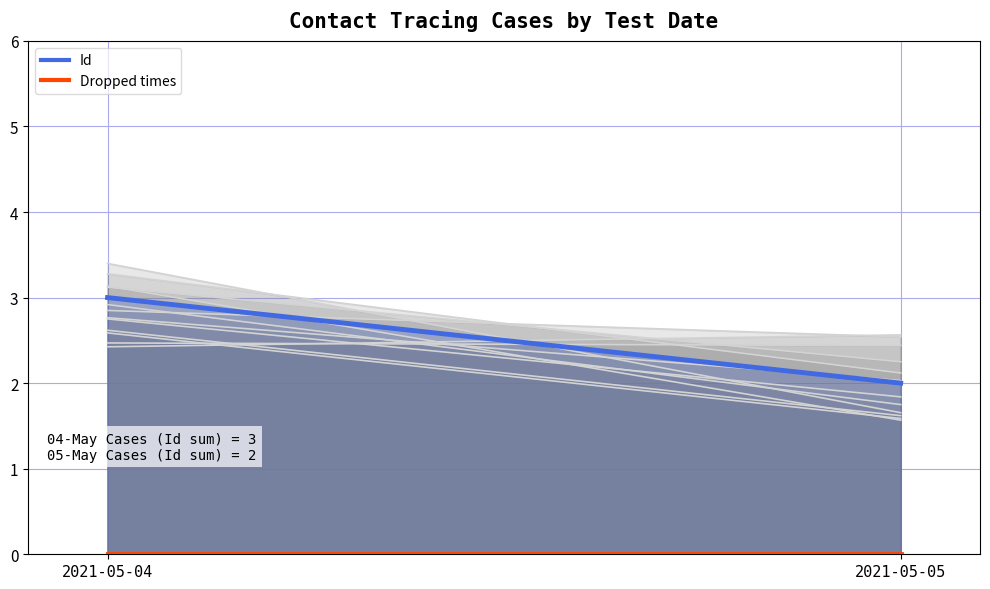

At which label is Id closest to 2?

2021-05-05